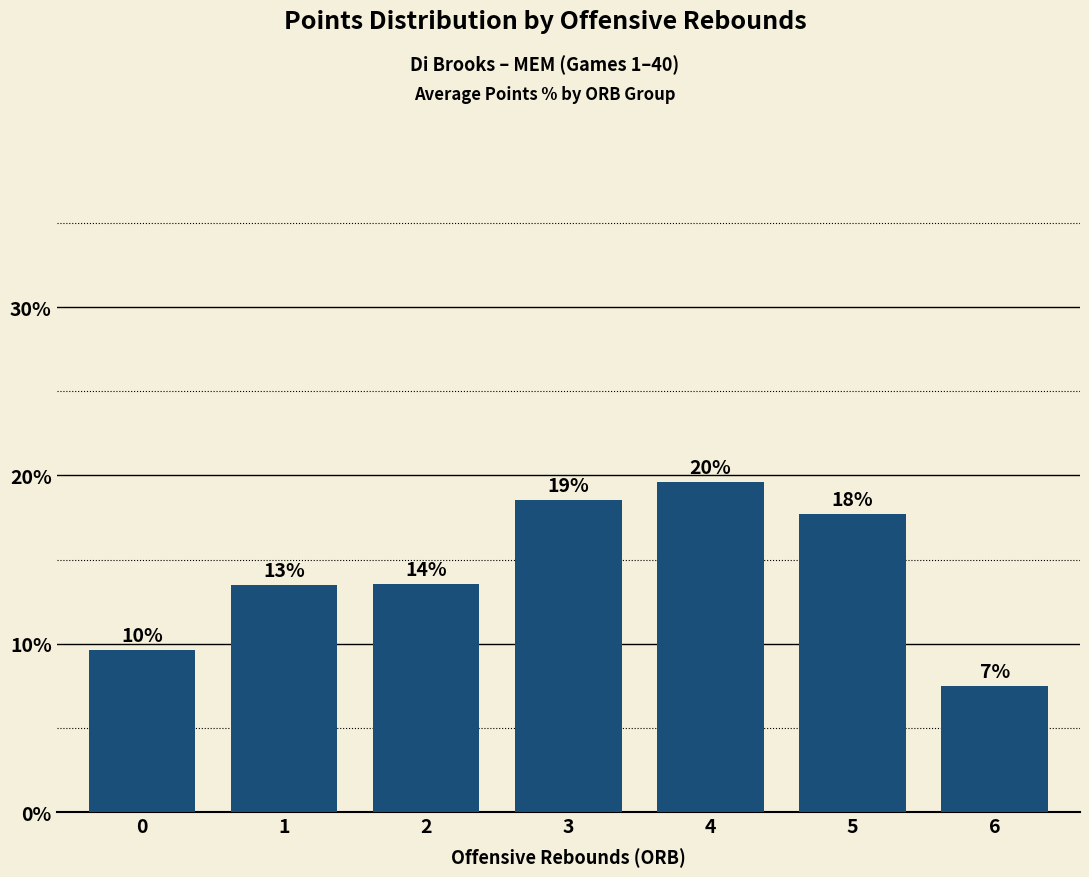

Count the number of values greater than 13.

5